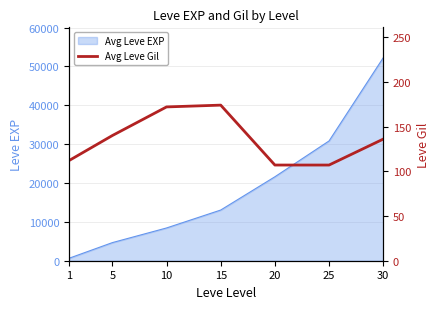

List the labels in order of Avg Leve EXP value, smallest first.

1, 5, 10, 15, 20, 25, 30